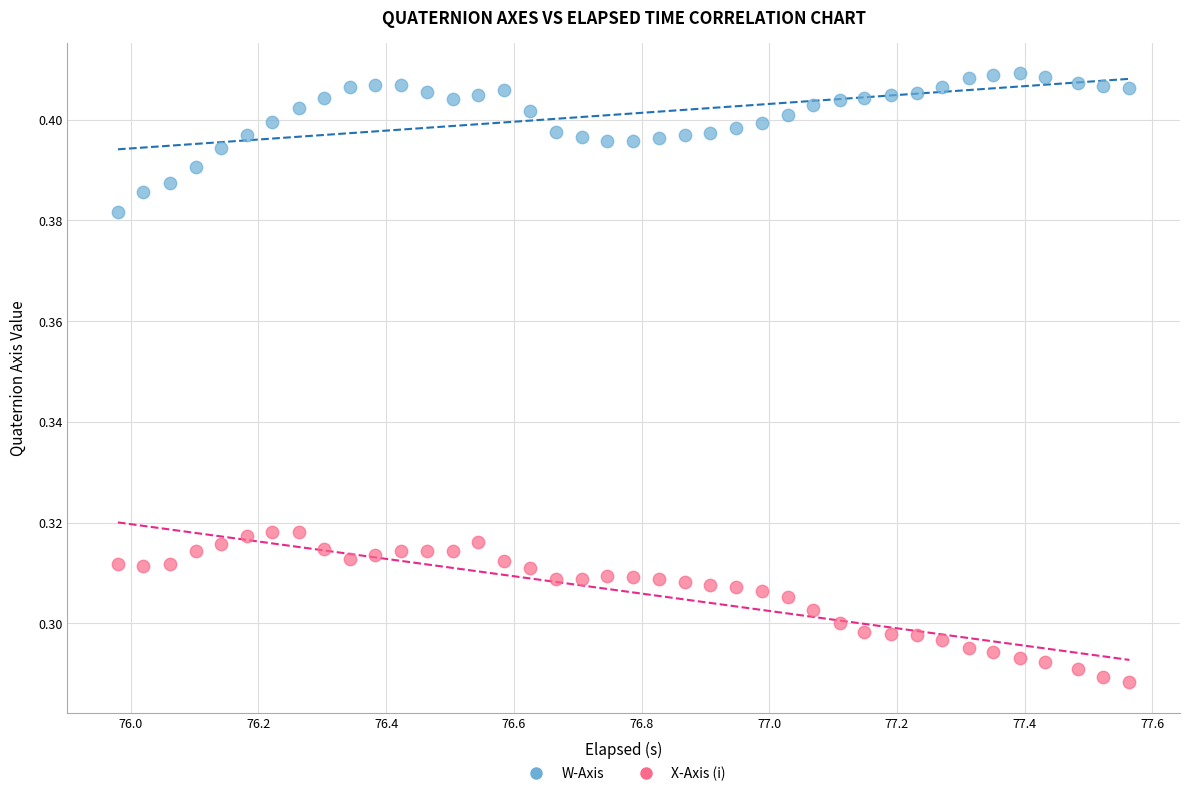

Which series reaches the minimum Y coordinate?

X-Axis (i)